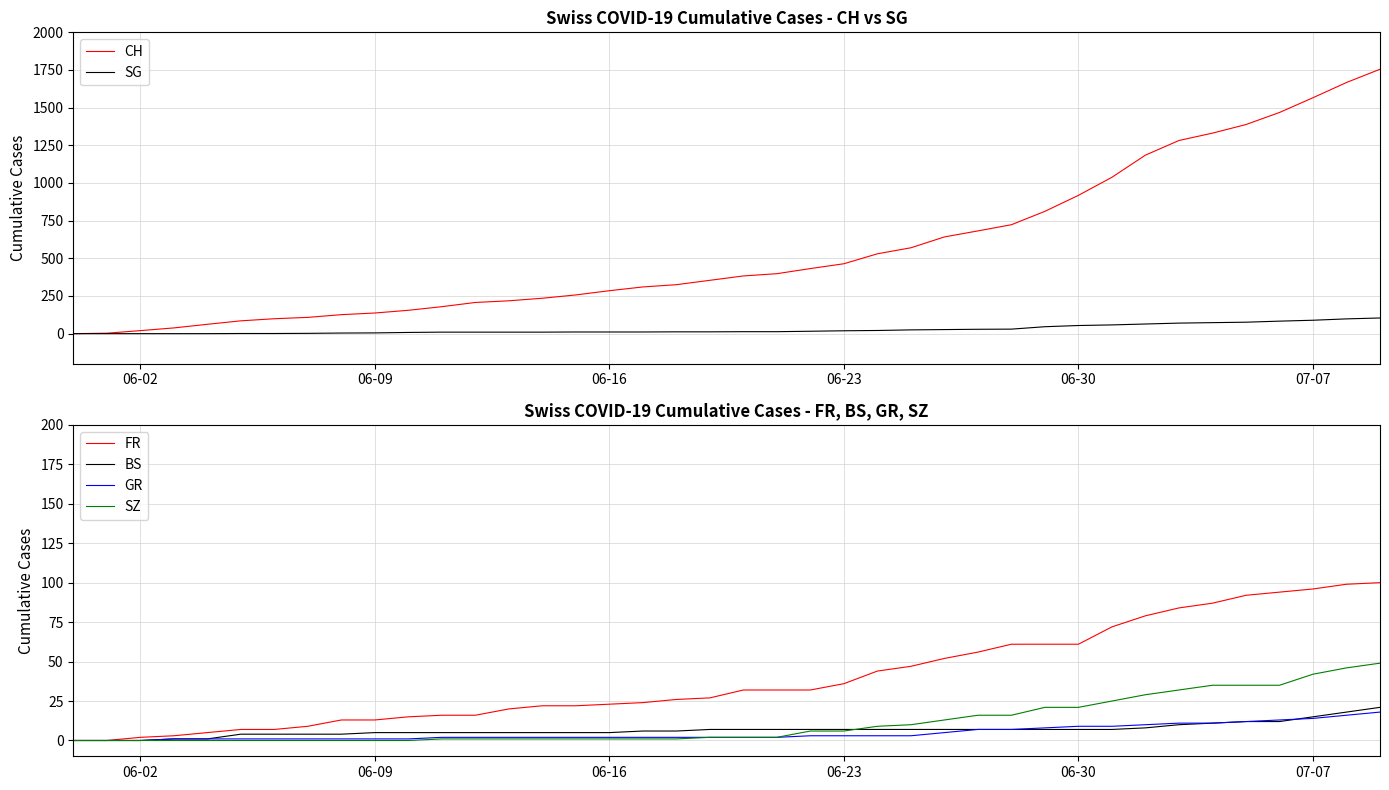

What is the highest value of the BS series?

21